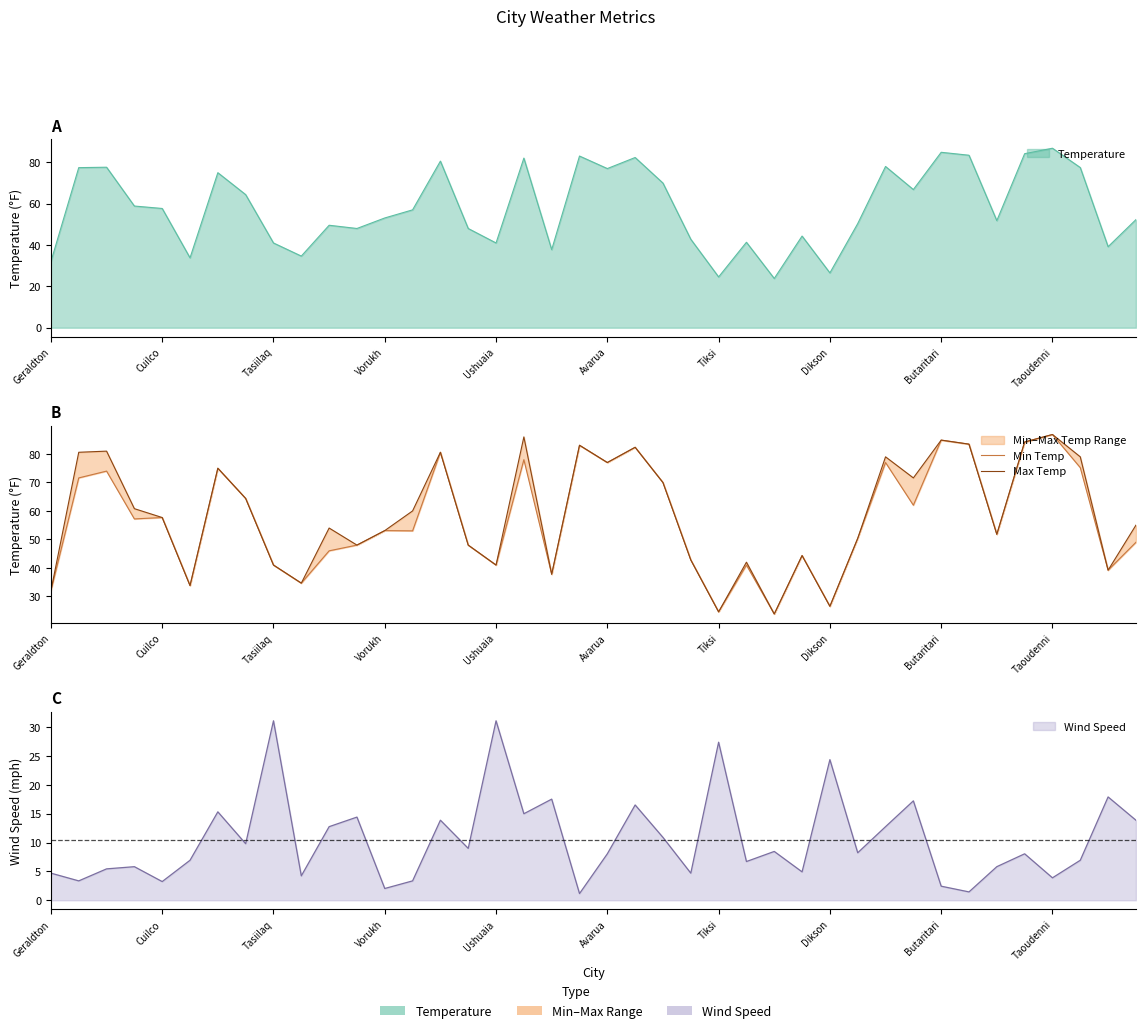

How many values in the Max Temp series exceed 57?

20